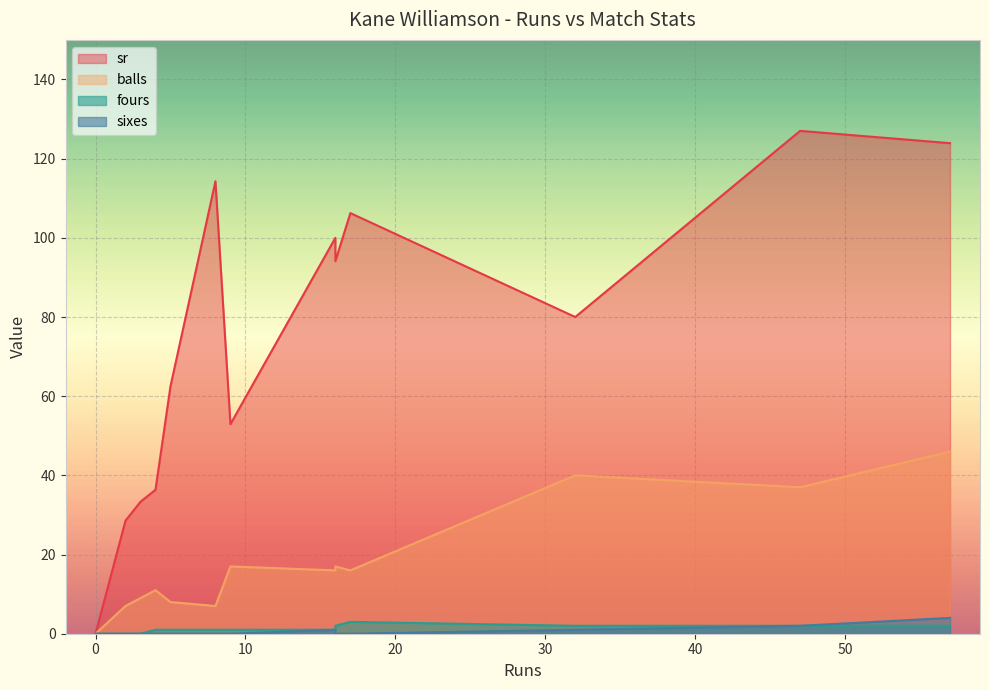

How many values in the fours series exceed 1?

8